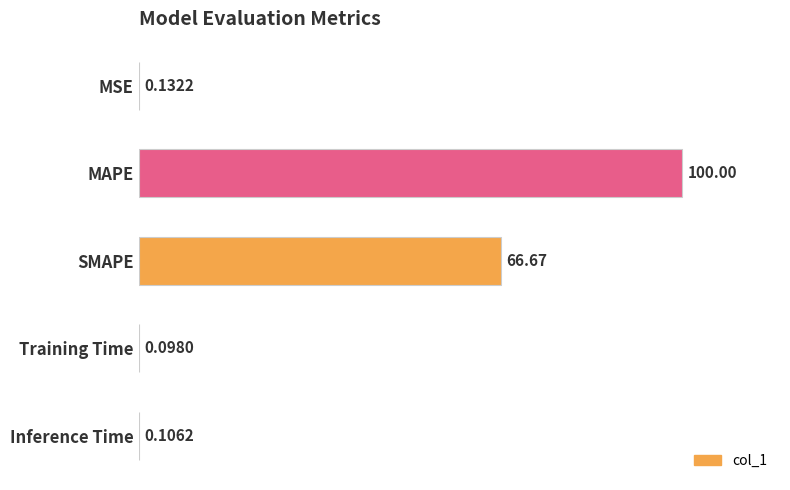

Which label corresponds to the largest value in the chart?

MAPE